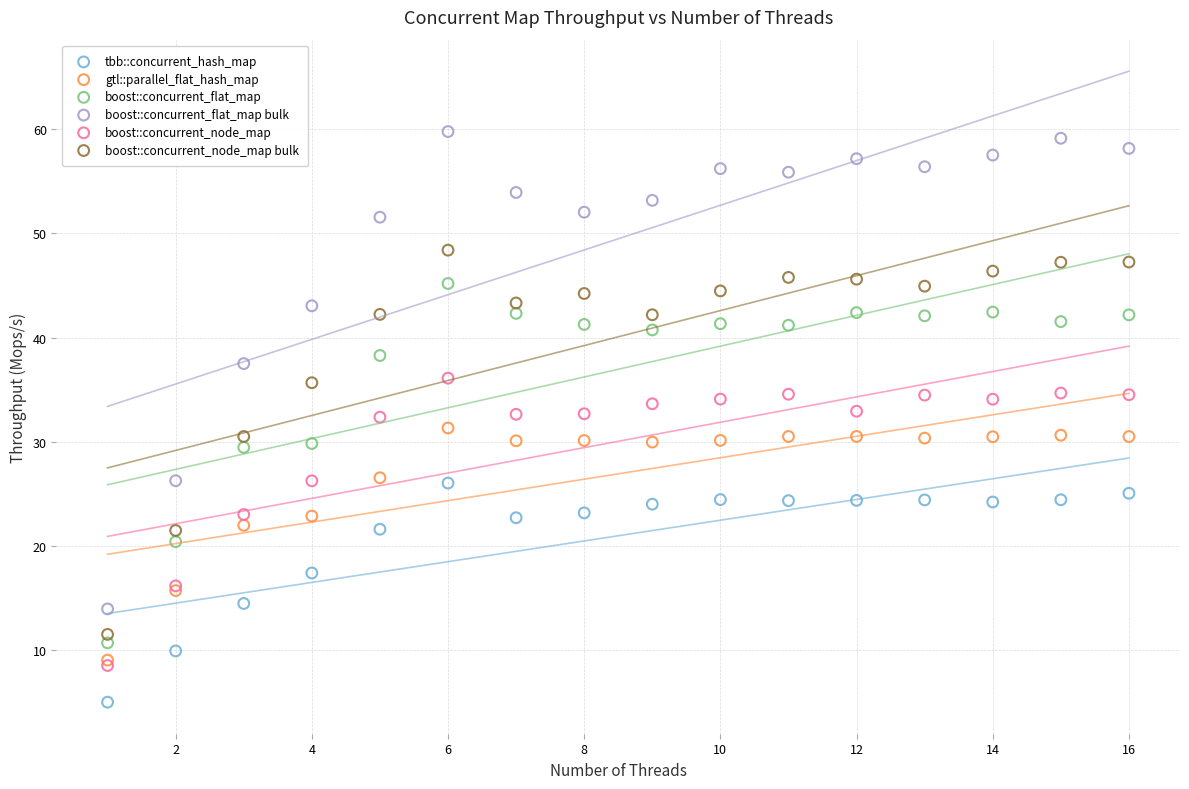

What are all the series names shown in the legend?

tbb::concurrent_hash_map, gtl::parallel_flat_hash_map, boost::concurrent_flat_map, boost::concurrent_flat_map bulk, boost::concurrent_node_map, boost::concurrent_node_map bulk